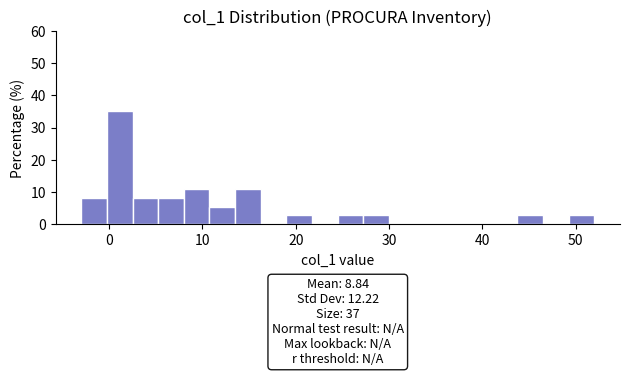

Around what value on the x-axis is the tallest bar? Give the approximate position of its centre, as read against the axis.

1